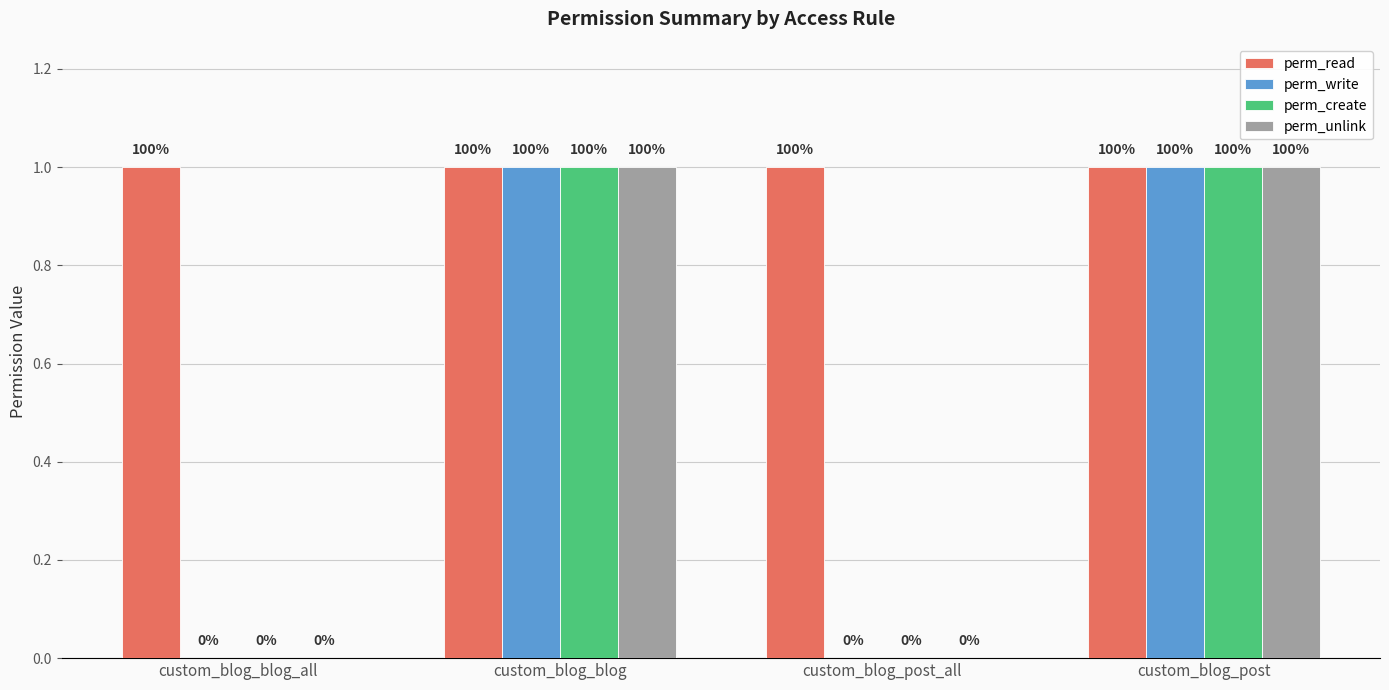

Reading right to left, extract all data points from this chart.

perm_read: custom_blog_post=1	custom_blog_post_all=1	custom_blog_blog=1	custom_blog_blog_all=1
perm_write: custom_blog_post=1	custom_blog_post_all=0	custom_blog_blog=1	custom_blog_blog_all=0
perm_create: custom_blog_post=1	custom_blog_post_all=0	custom_blog_blog=1	custom_blog_blog_all=0
perm_unlink: custom_blog_post=1	custom_blog_post_all=0	custom_blog_blog=1	custom_blog_blog_all=0